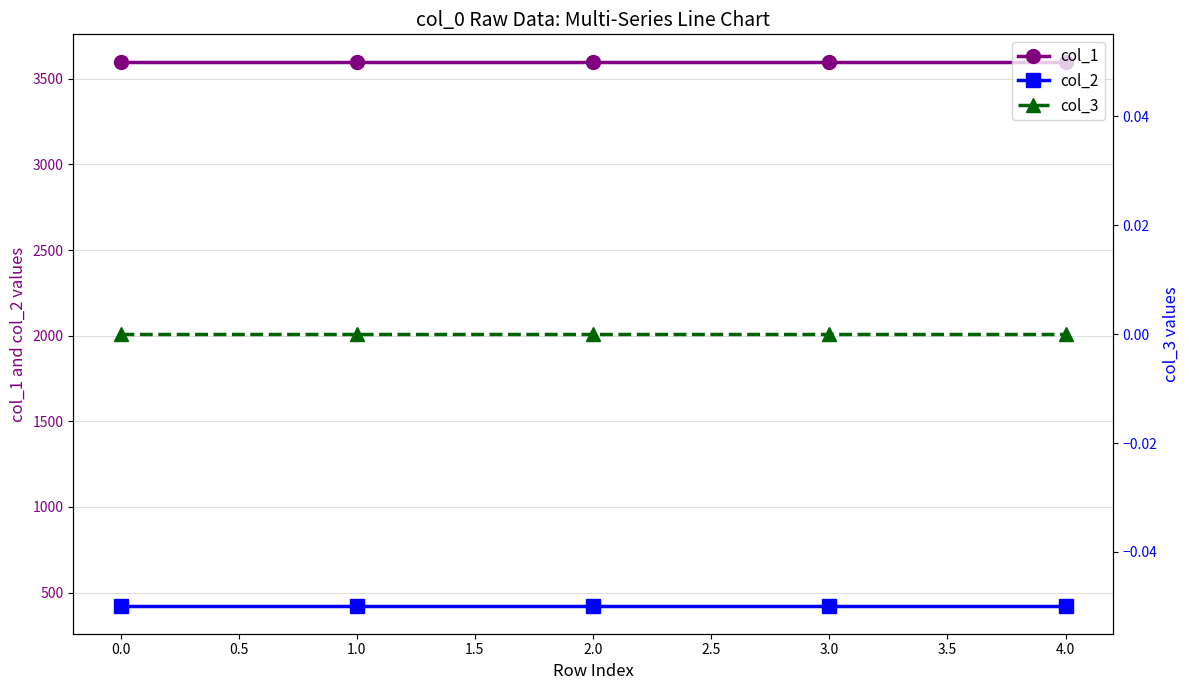

List the series in order of their peak value, lowest first.

col_3, col_2, col_1